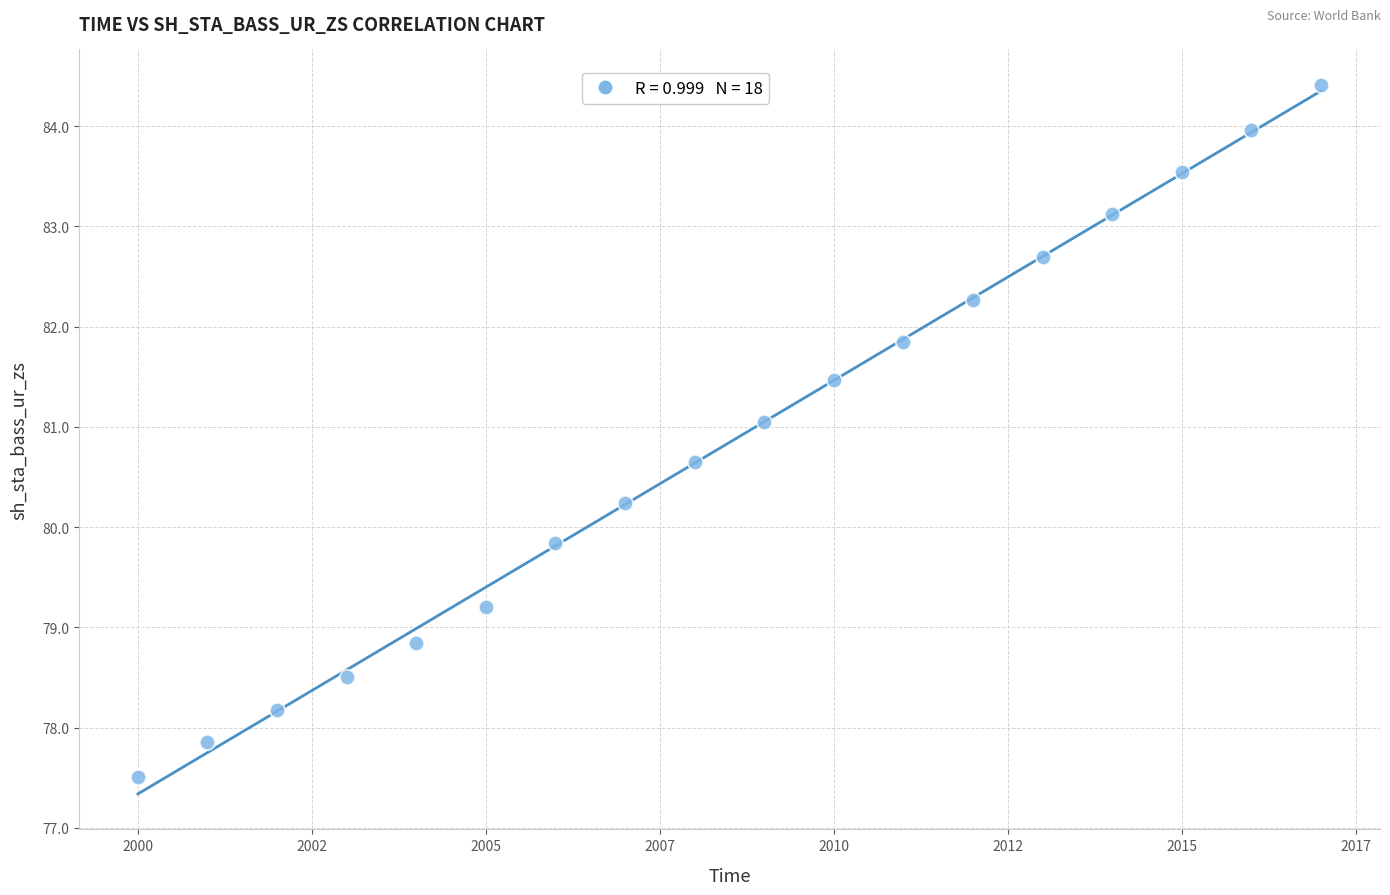

What Y value in the scatter plot is closest to 80?

79.8